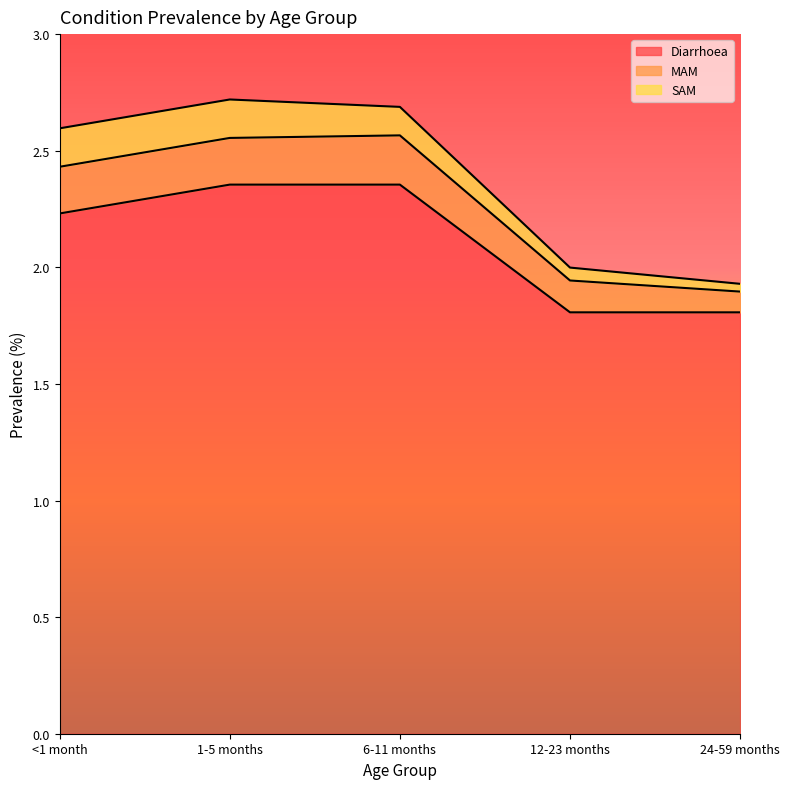

True or false: MAM and Diarrhoea cross at least once.

False